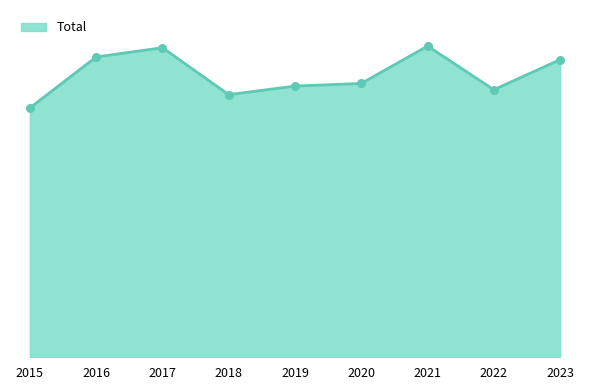

What is the change in value from 2020 to 2023?

+72